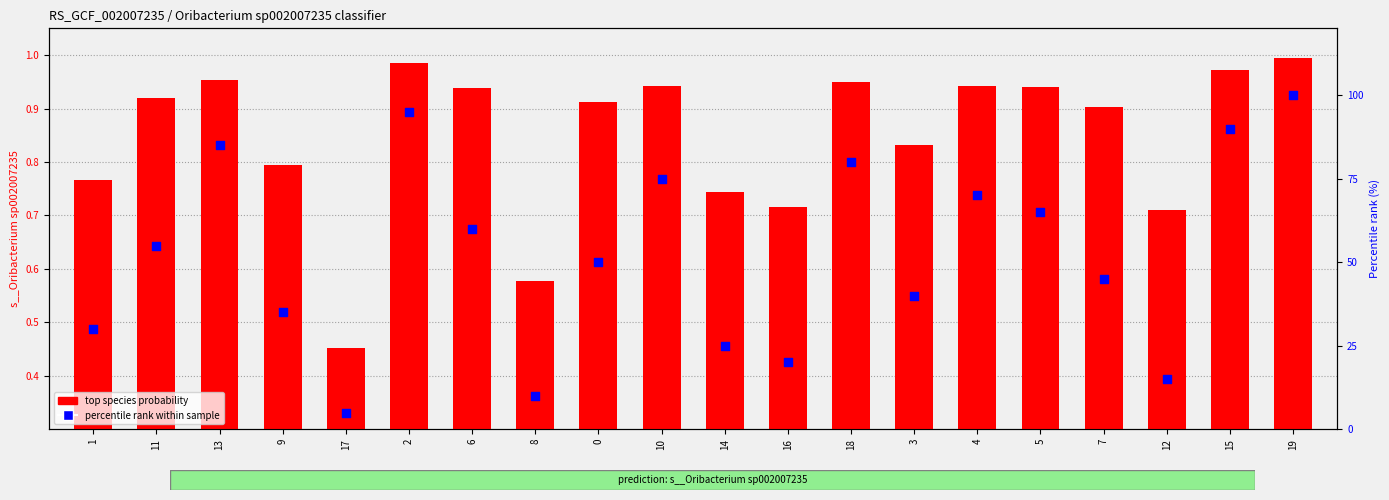

What are all the series names shown in the legend?

top species probability, percentile rank within sample